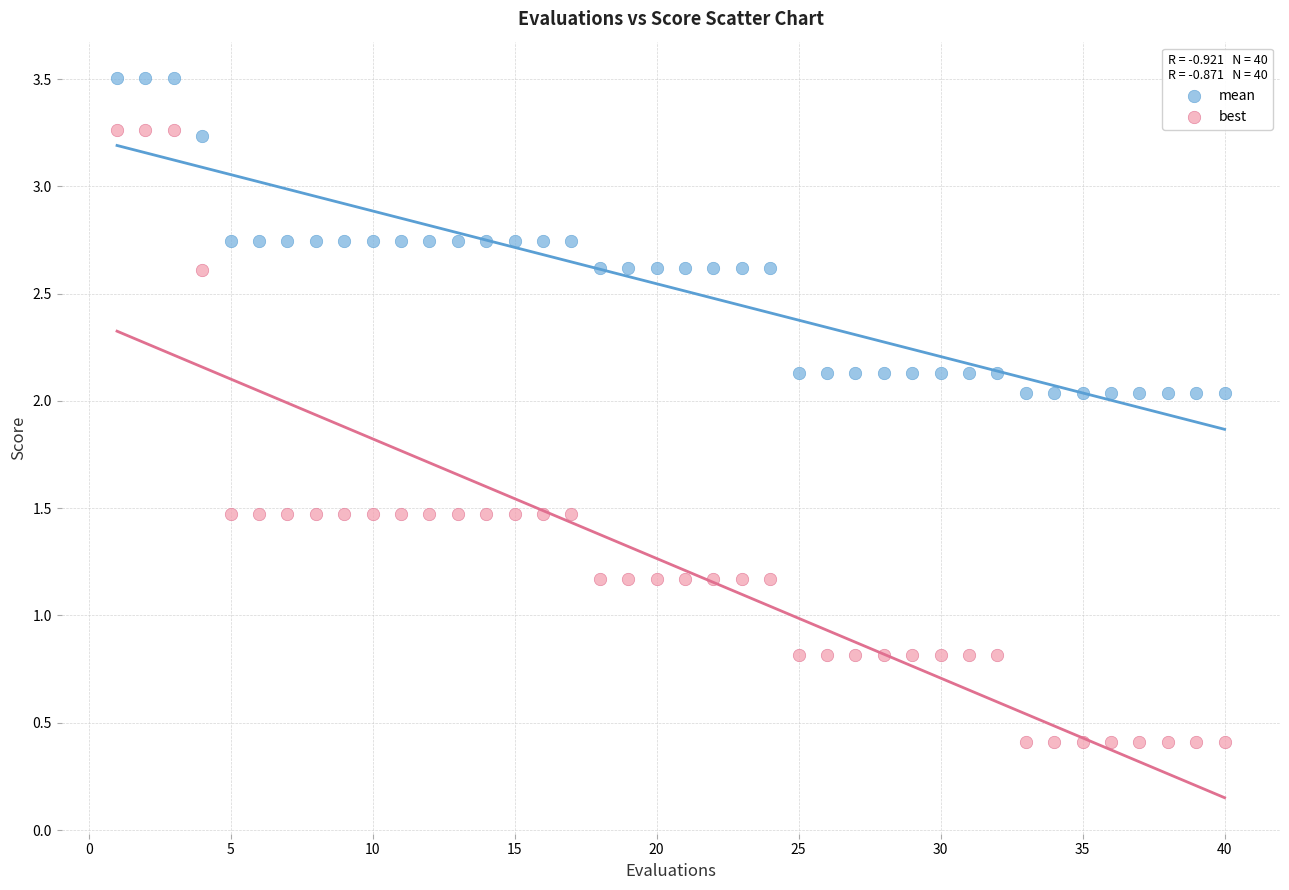

What are all the series names shown in the legend?

mean, best